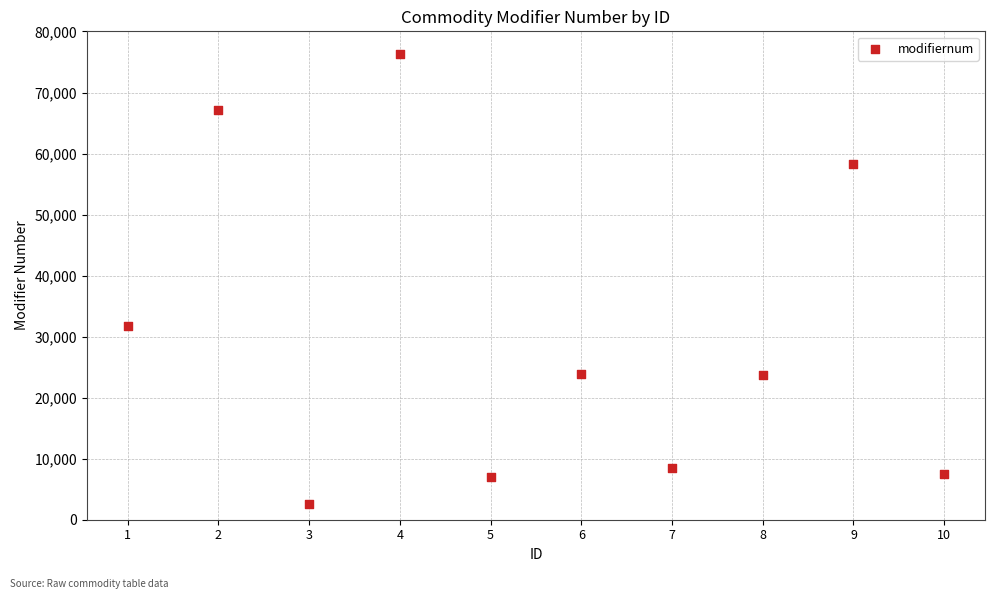

What Y value in the scatter plot is closest to 39435?

31692